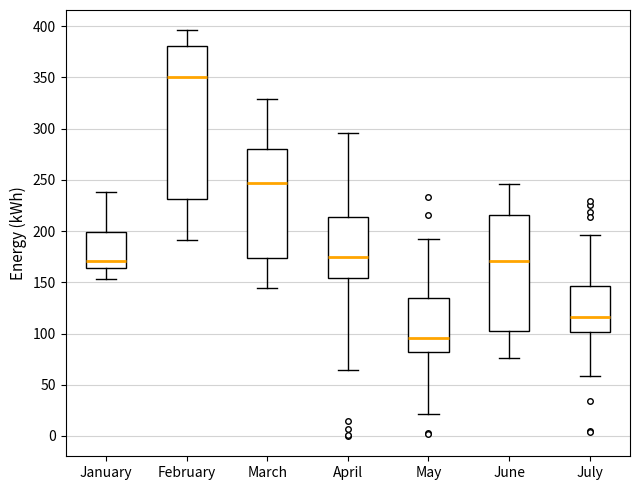

Where does the lower whisker of the box for July end on the y-axis? The values are not printed on the chart, so give them approximately, as read against the axis.

60